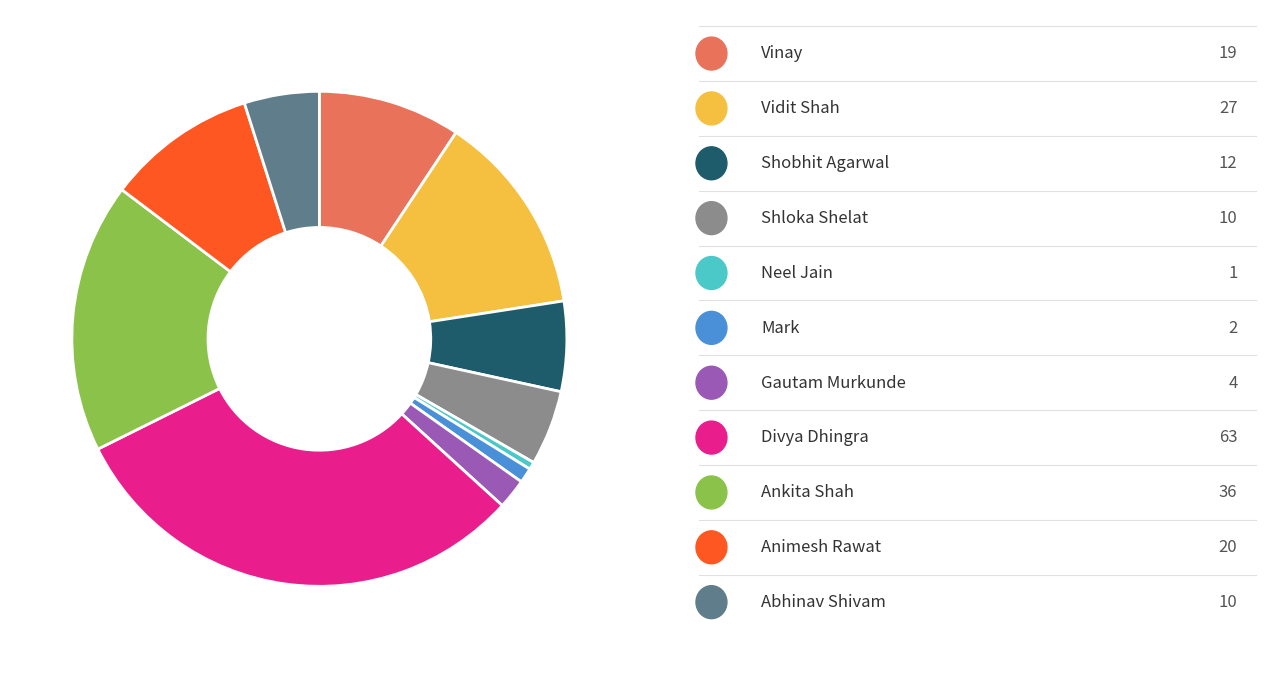

Is there a majority slice in this chart?

No